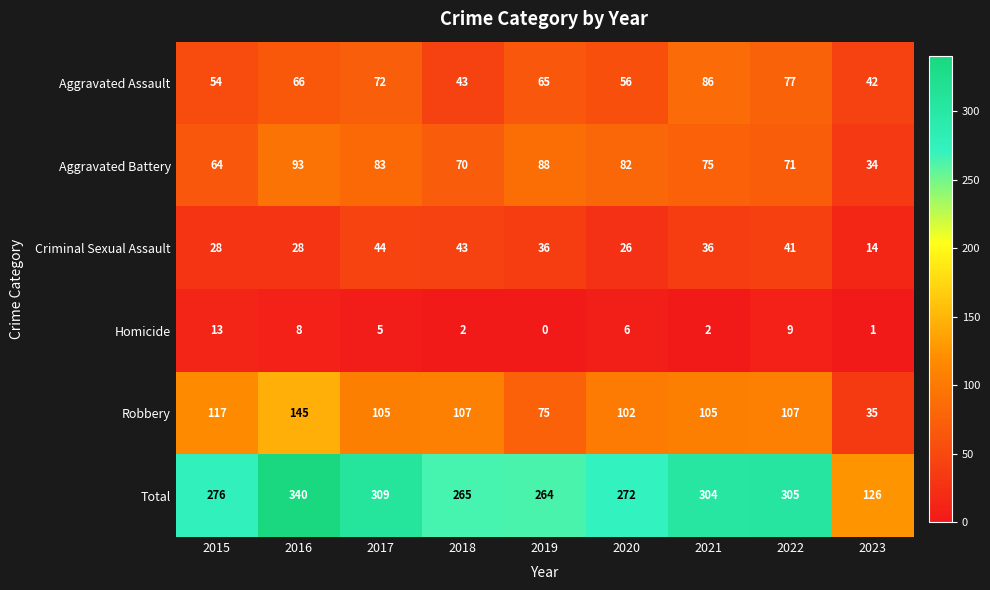

Which series has the widest spread of values?

Total